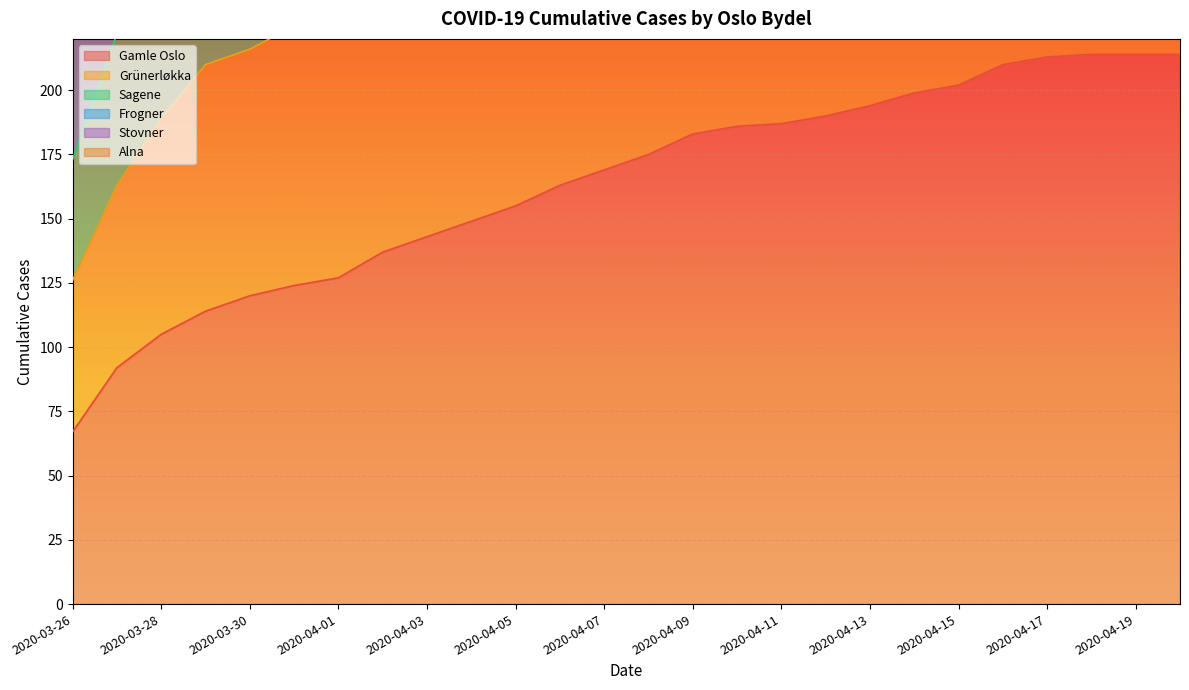

Between 2020-04-07 and 2020-03-29, which is larger?

2020-04-07